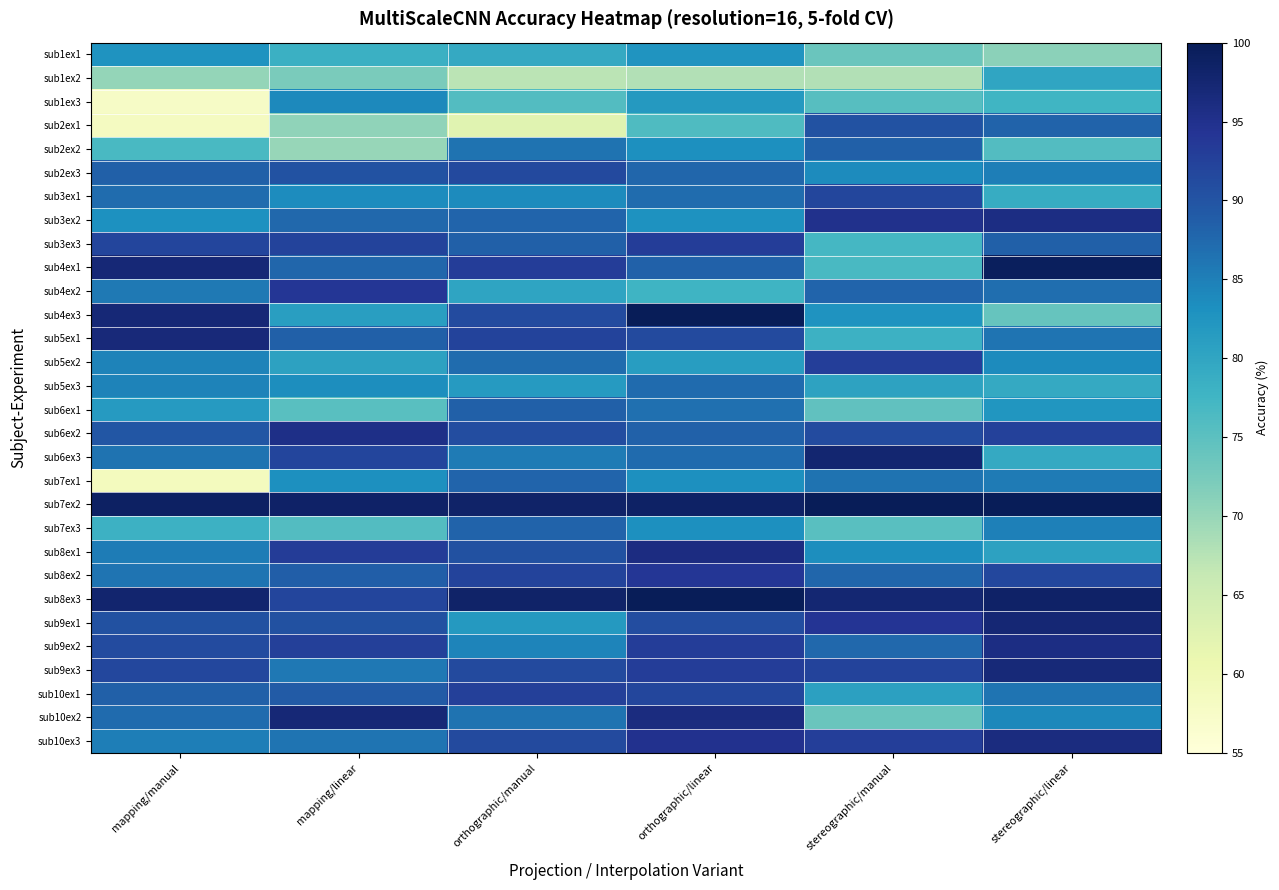

What is the difference between the highest and lowest values at stereographic/linear?

29.1